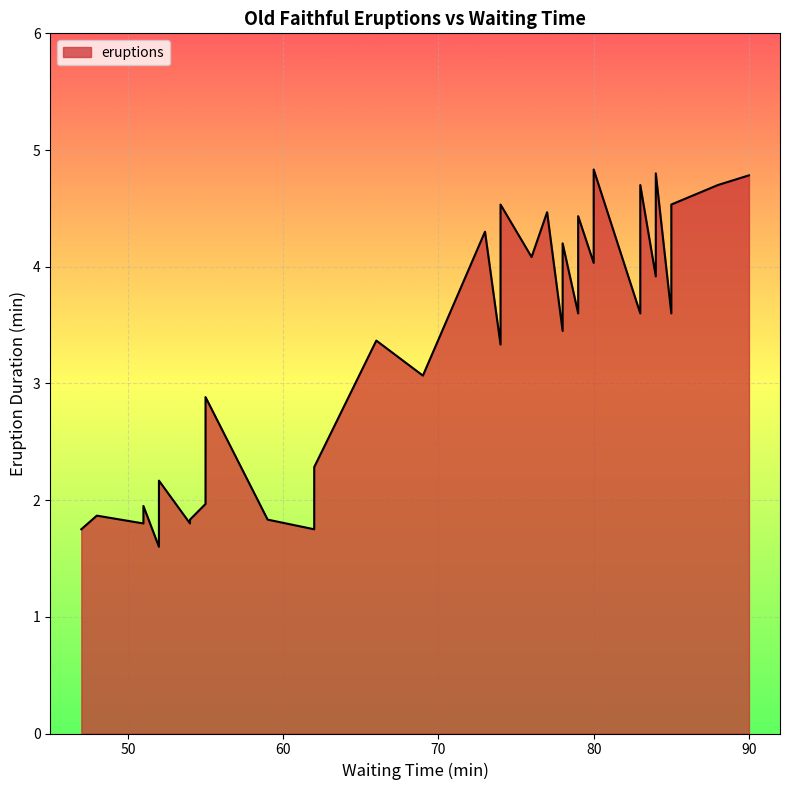

How many points are higher than both their immediate neighbors (excluding endpoints)?

15